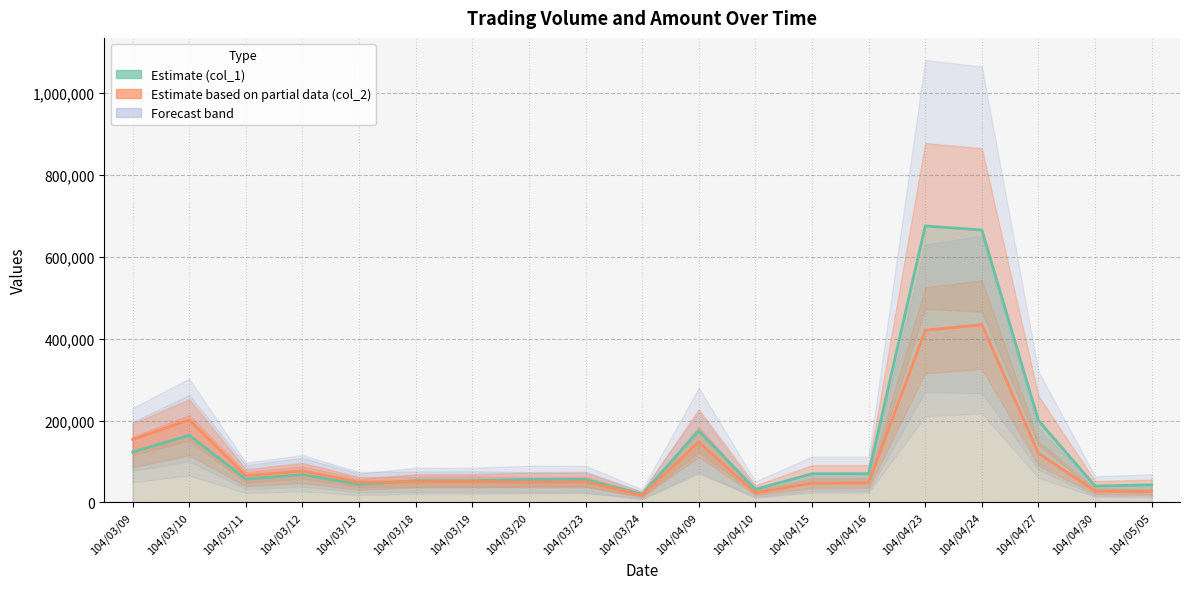

At how many categories does at least one series exceed 546899?

2